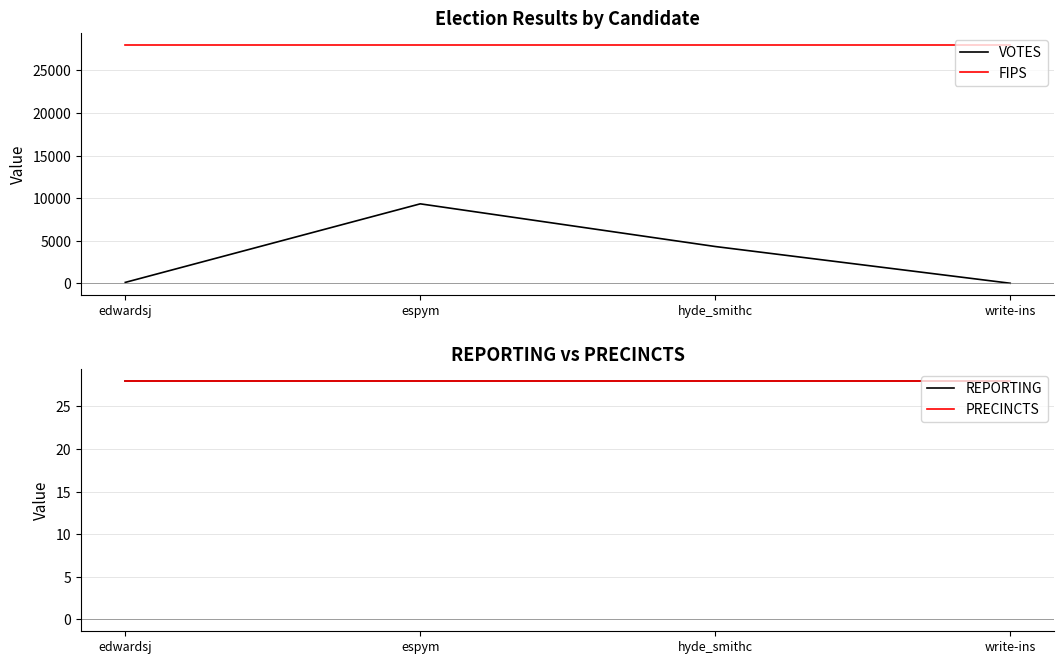

What is the highest value of the REPORTING series?

28